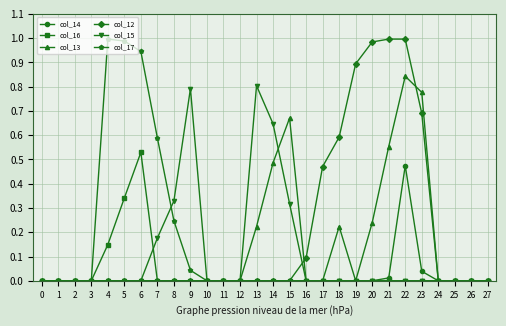

Which series has the largest total across all categories?

col_12